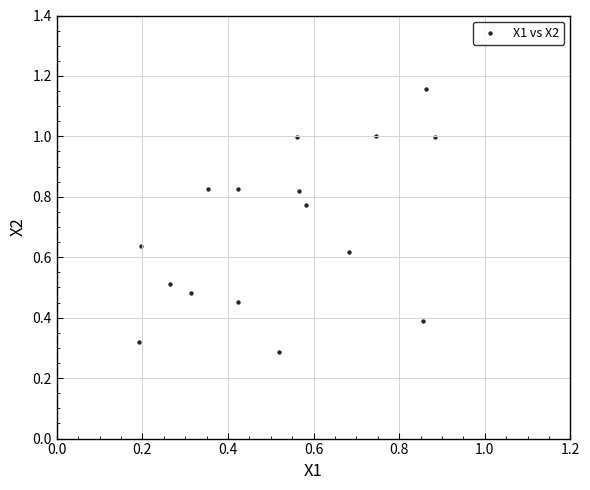

What is the range of X values (max minus min)?

0.7